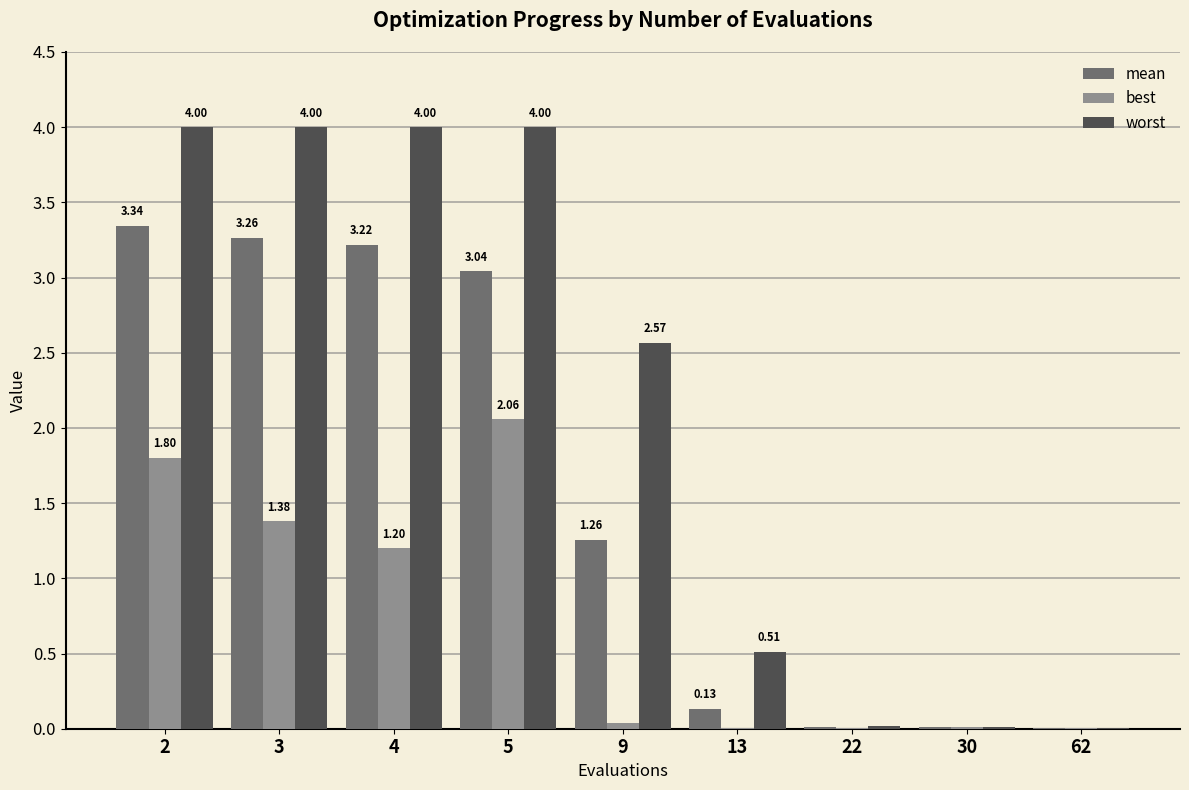

What is the sum of all worst values?

19.1